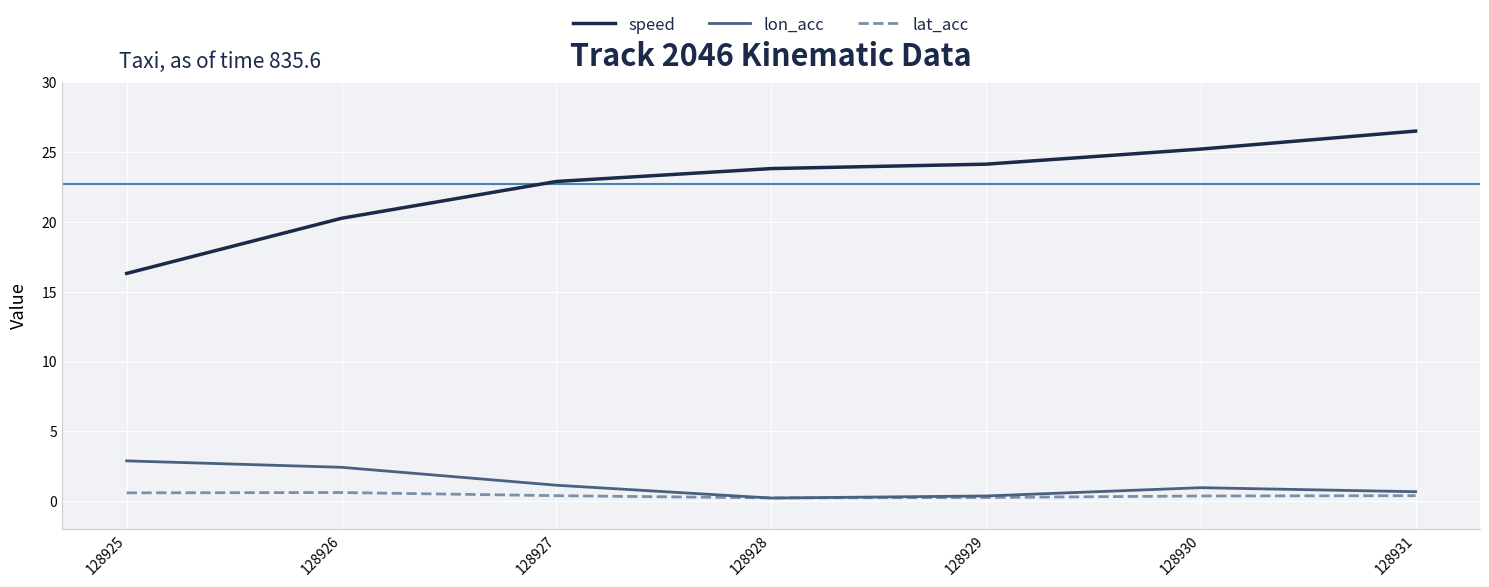

What is the average value of the lat_acc series?

0.4